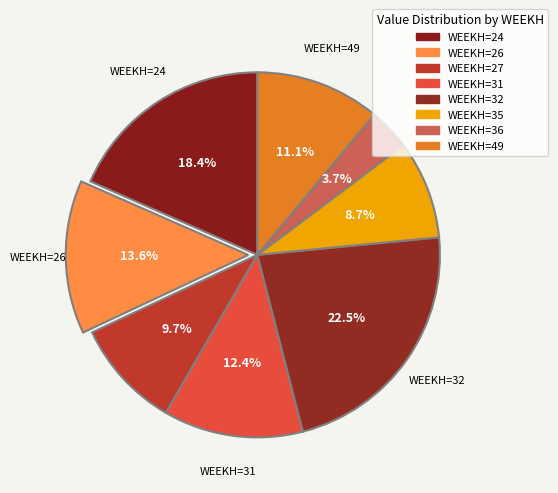

How many slices are in this pie chart?

8